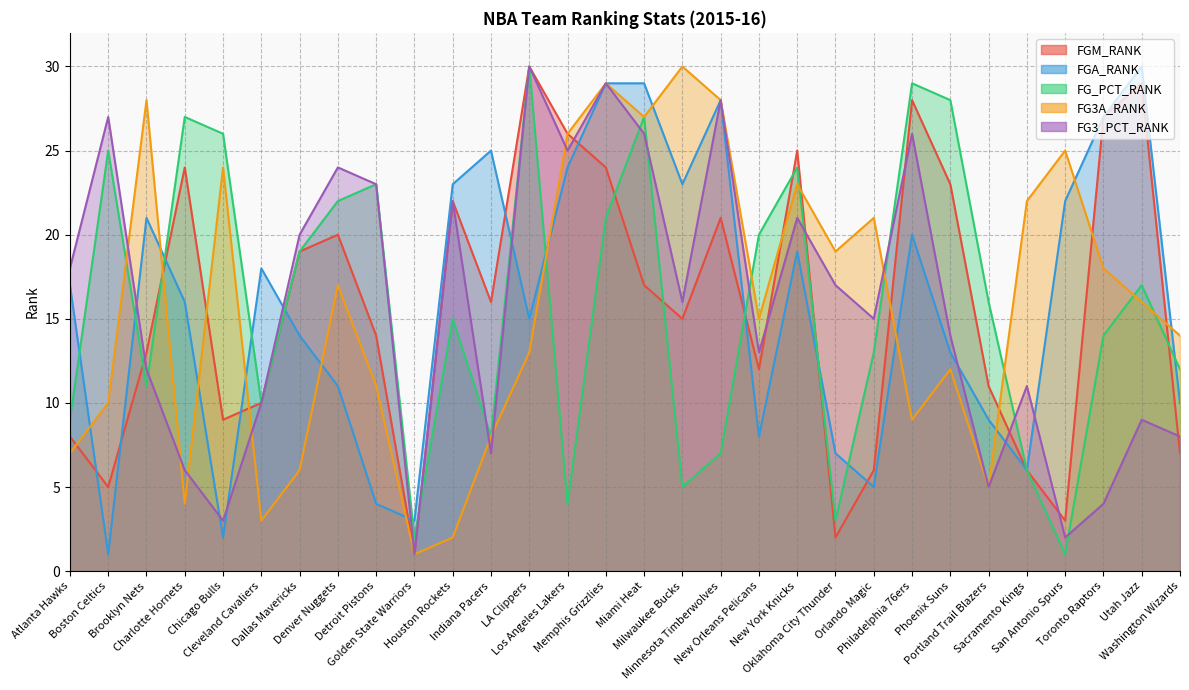

After their last crossing, which series has the higher values: FGM_RANK or FG3_PCT_RANK?

FG3_PCT_RANK